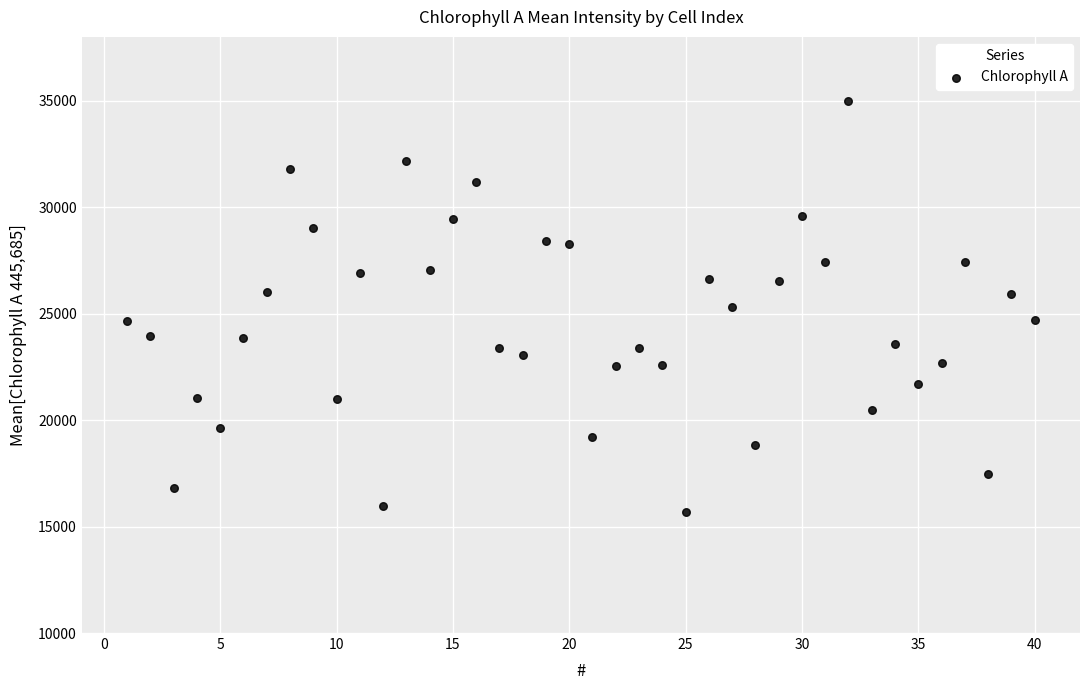

What is the range of Y values (max minus min)?

19310